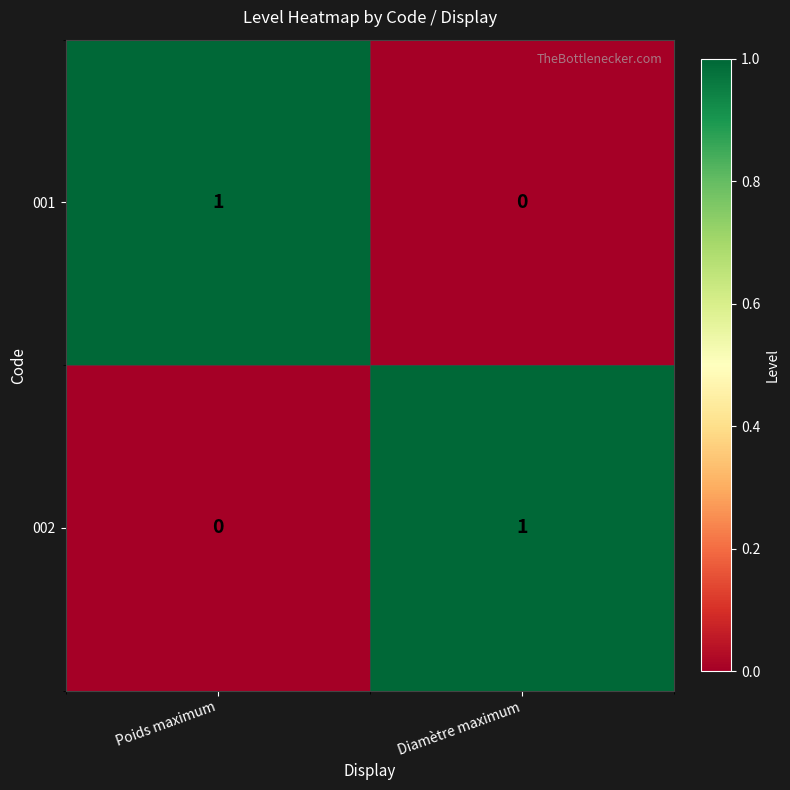

The 001 series shows -1 at Diamètre maximum. True or false?

False